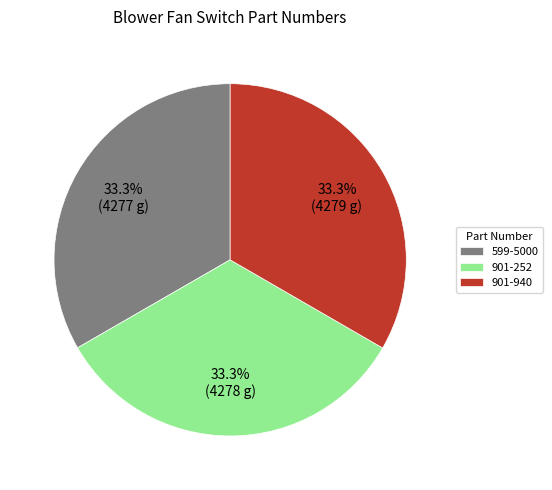

Does 901-252 represent more than half of the total?

No